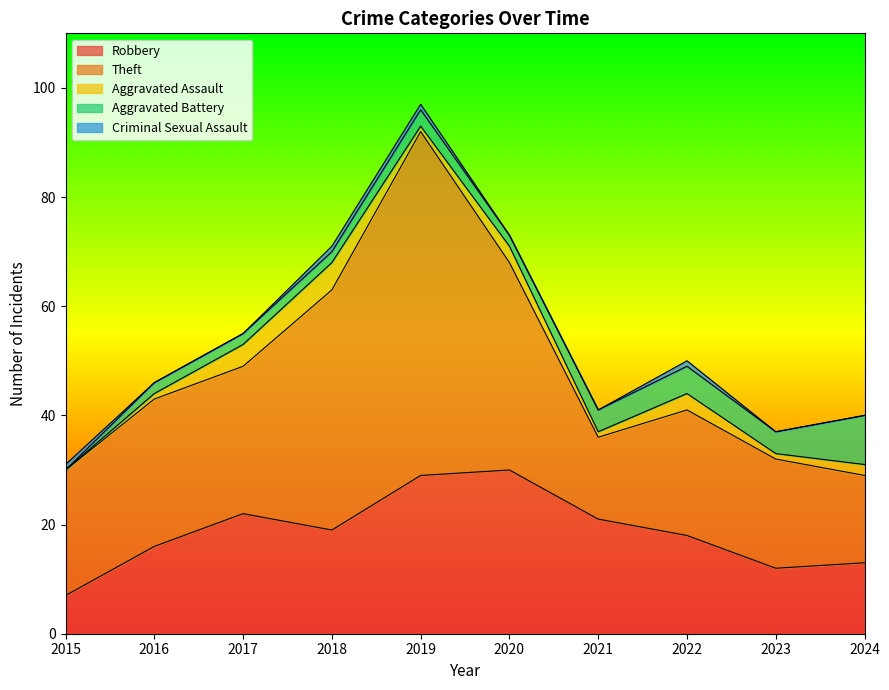

What is the sum of the Robbery values at 2024 and 2021?

34